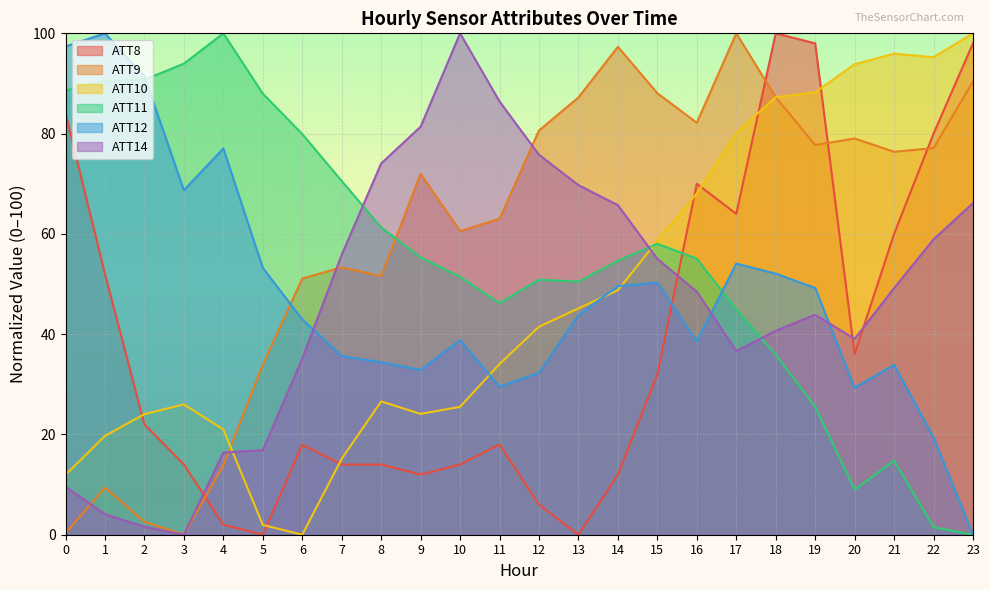

True or false: ATT10 has more than 0 interior local peaks.

True